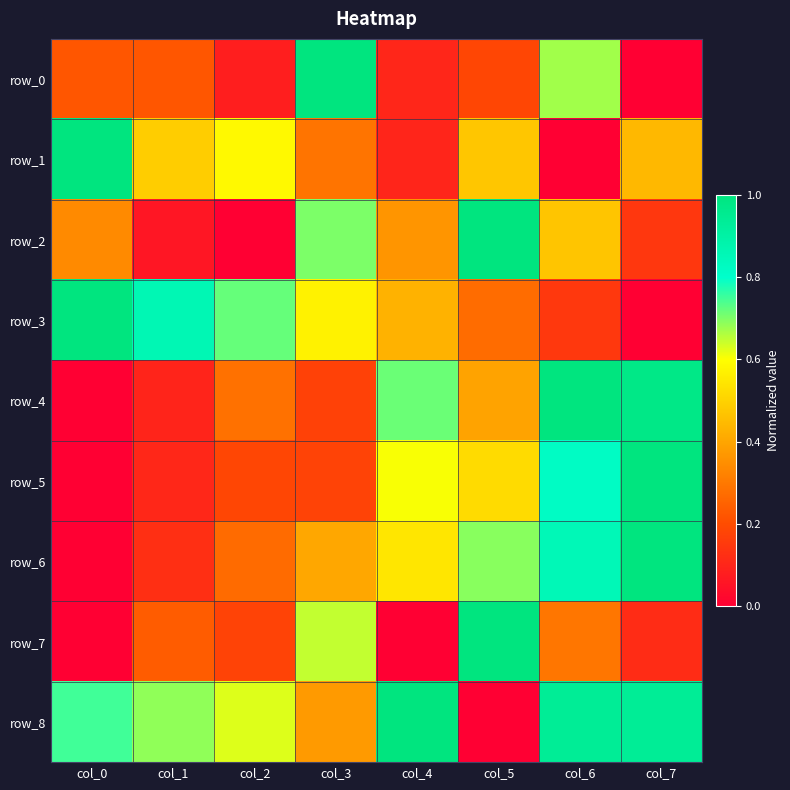

At which category is the sum across all series the highest?

col_6